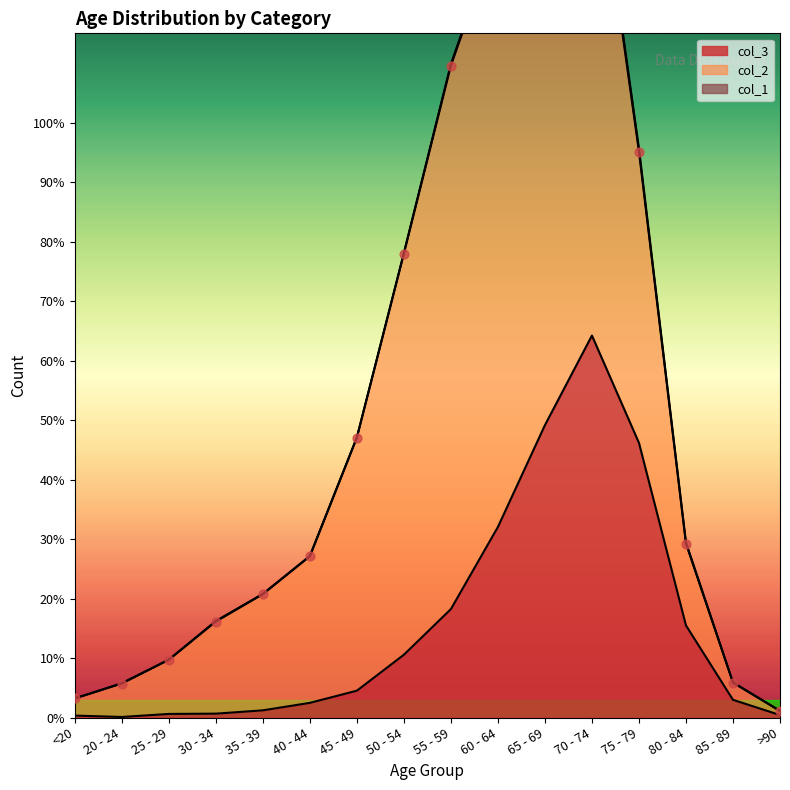

What is the total value across all series at 45 - 49?

1013